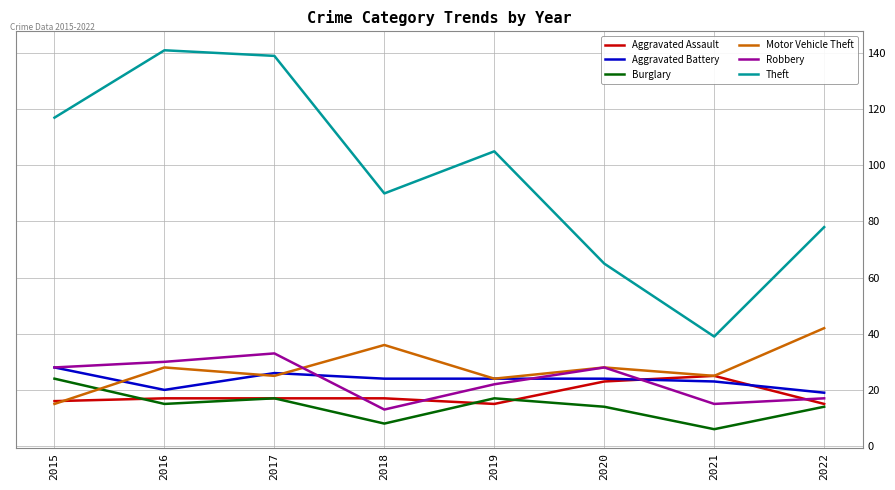

Reading right to left, transcribe all the data shown in this chart.

Aggravated Assault: 15	25	23	15	17	17	17	16
Aggravated Battery: 19	23	24	24	24	26	20	28
Burglary: 14	6	14	17	8	17	15	24
Motor Vehicle Theft: 42	25	28	24	36	25	28	15
Robbery: 17	15	28	22	13	33	30	28
Theft: 78	39	65	105	90	139	141	117